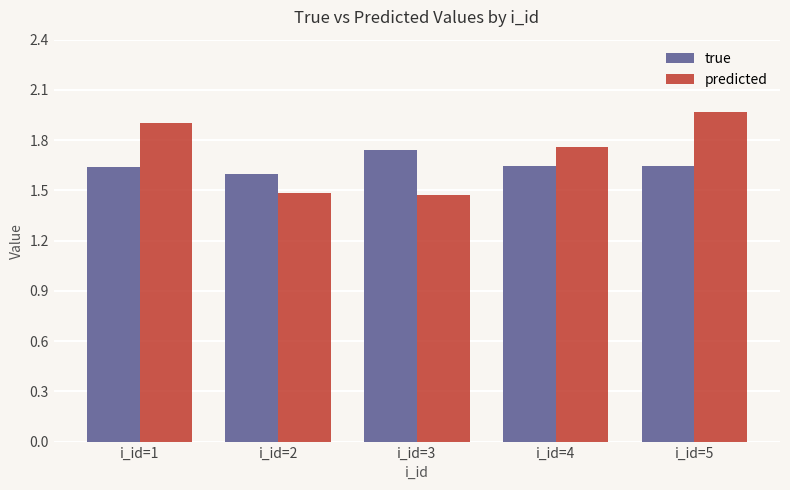

Between i_id=1 and i_id=3, which series saw the biggest shift?

predicted